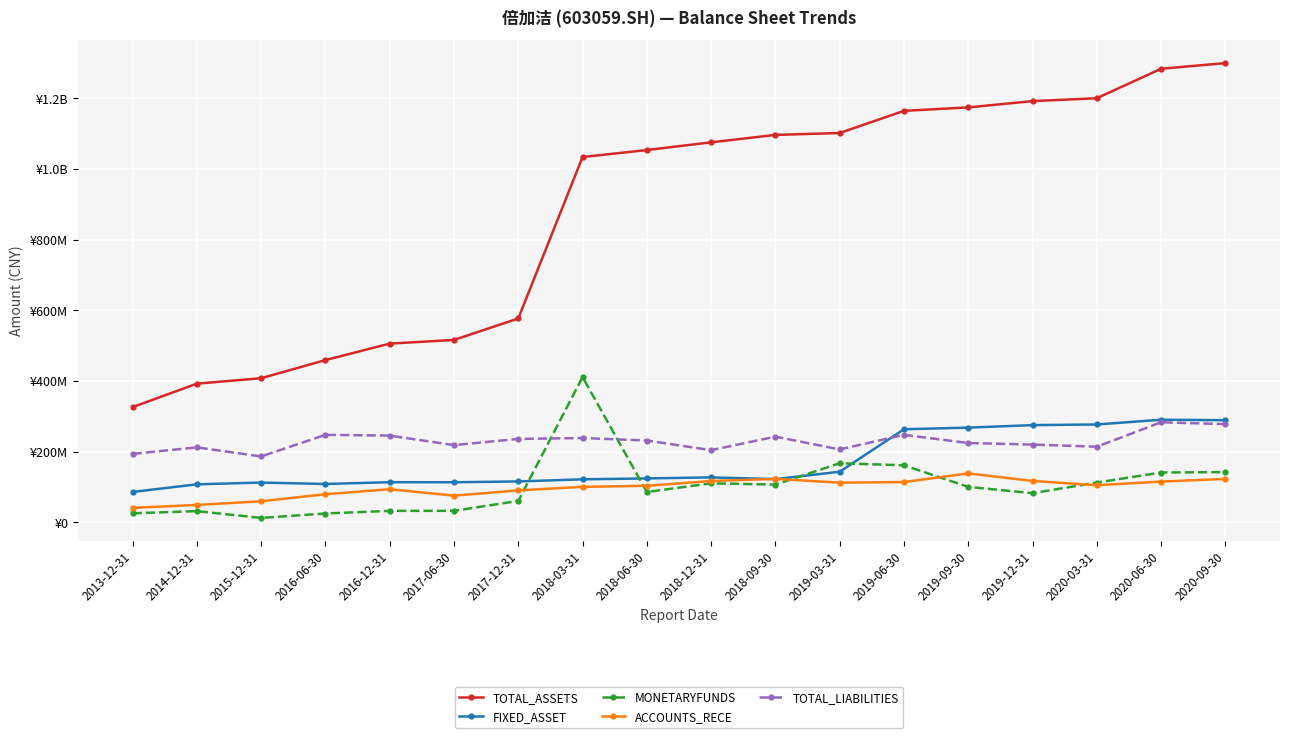

Is it true that ACCOUNTS_RECE equals 93767713.6 at 2016-12-31?

True